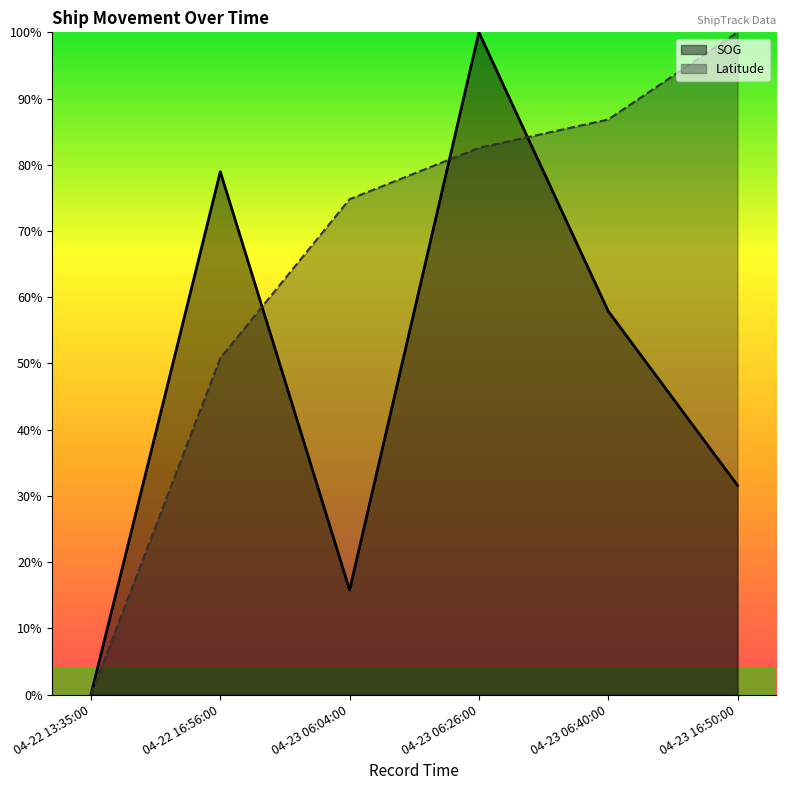

The value of SOG at 04-23 06:26:00 is 1.0. True or false?

True